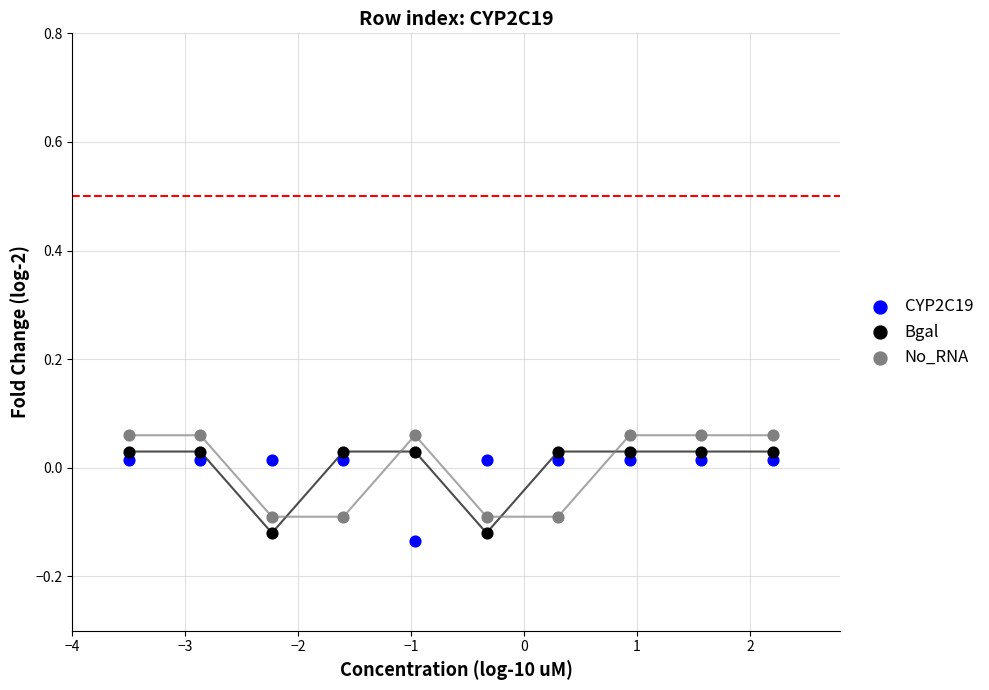

What is the X range (max minus min) for the scatter plot?

5.7